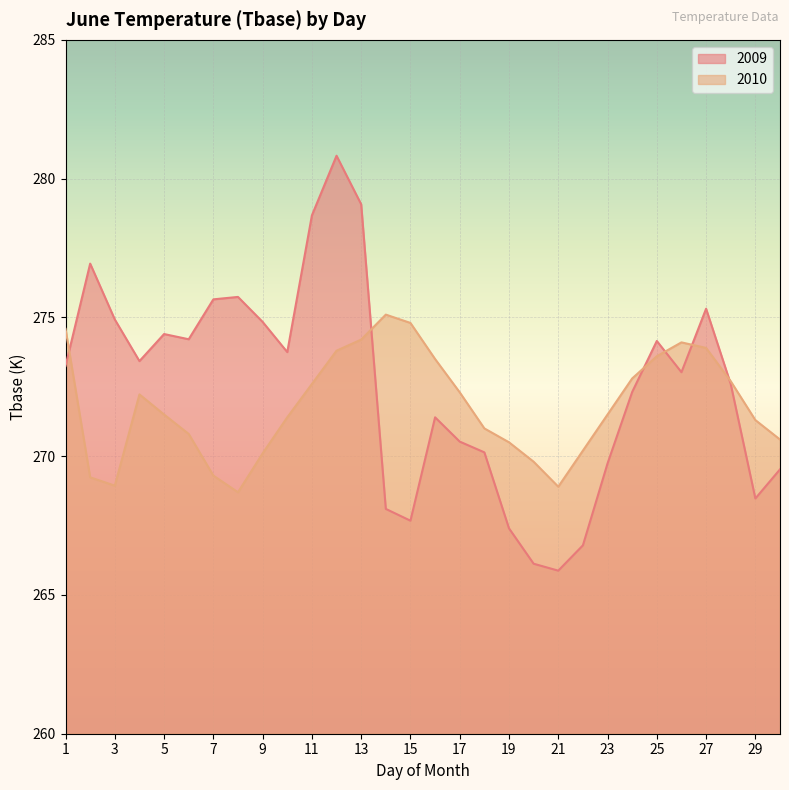

In 2009, how many points are lower than both neighbors (excluding endpoints)?

7